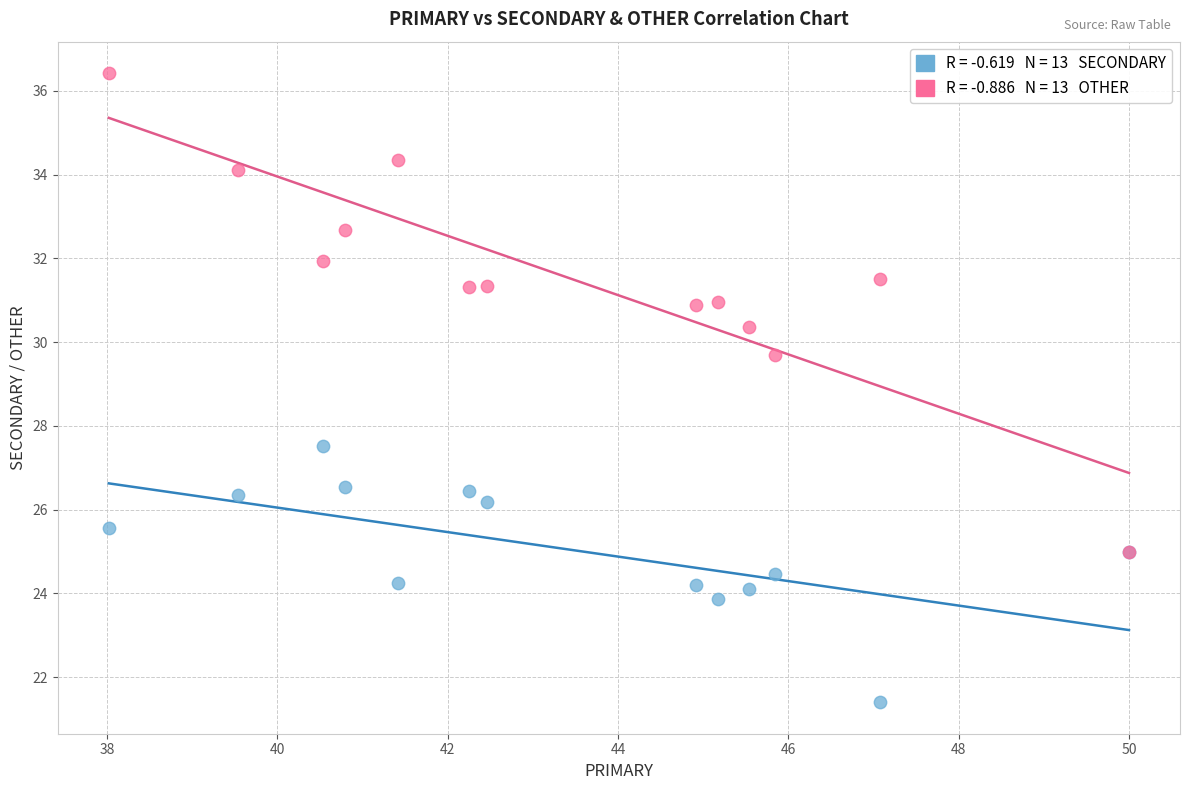

Across all series, what Y value is closest to 28?

27.5